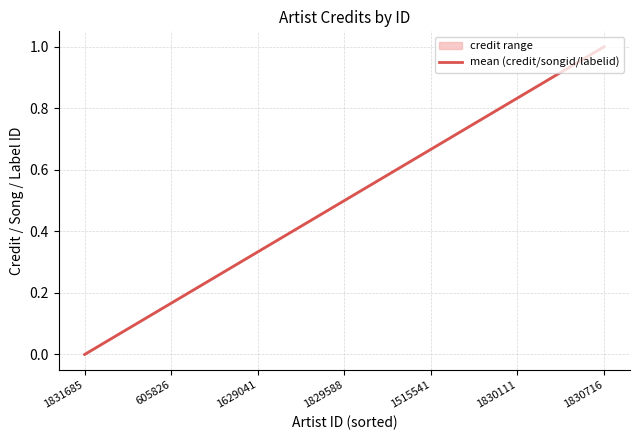

Between 1829588 and 605826, which is larger?

1829588